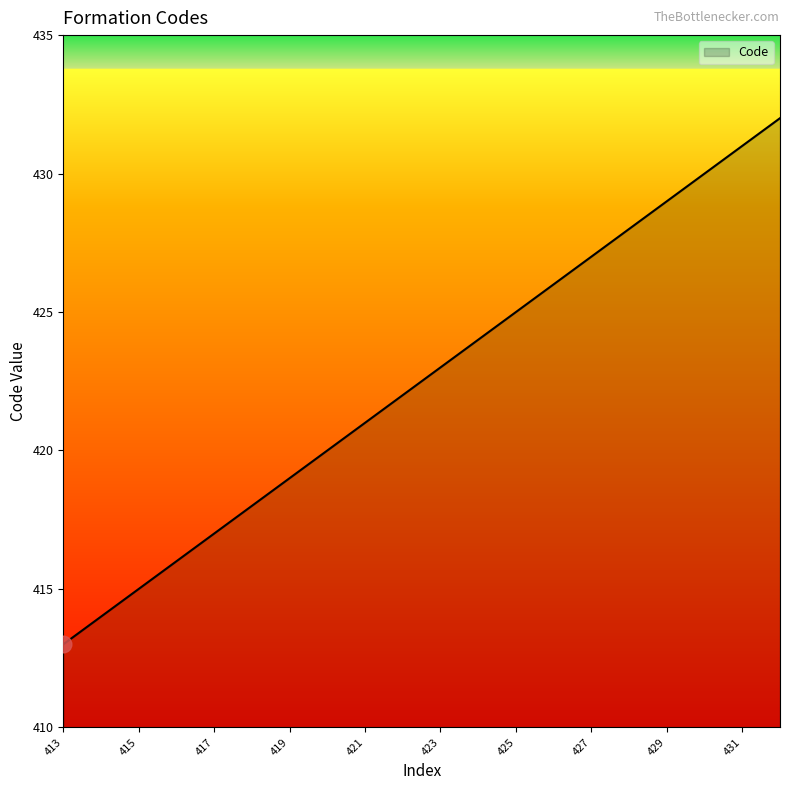

What is the difference between the maximum and minimum values?

19